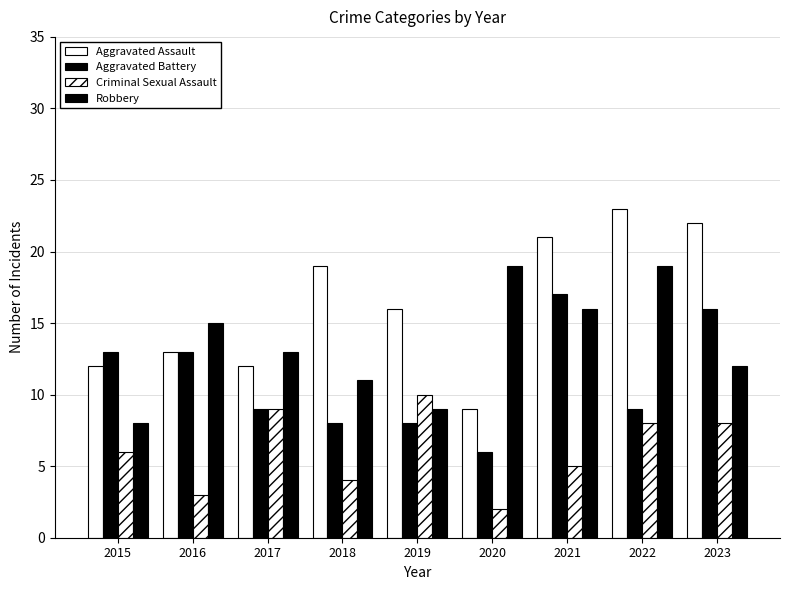

Are the bars grouped side by side (vs. stacked)?

Yes